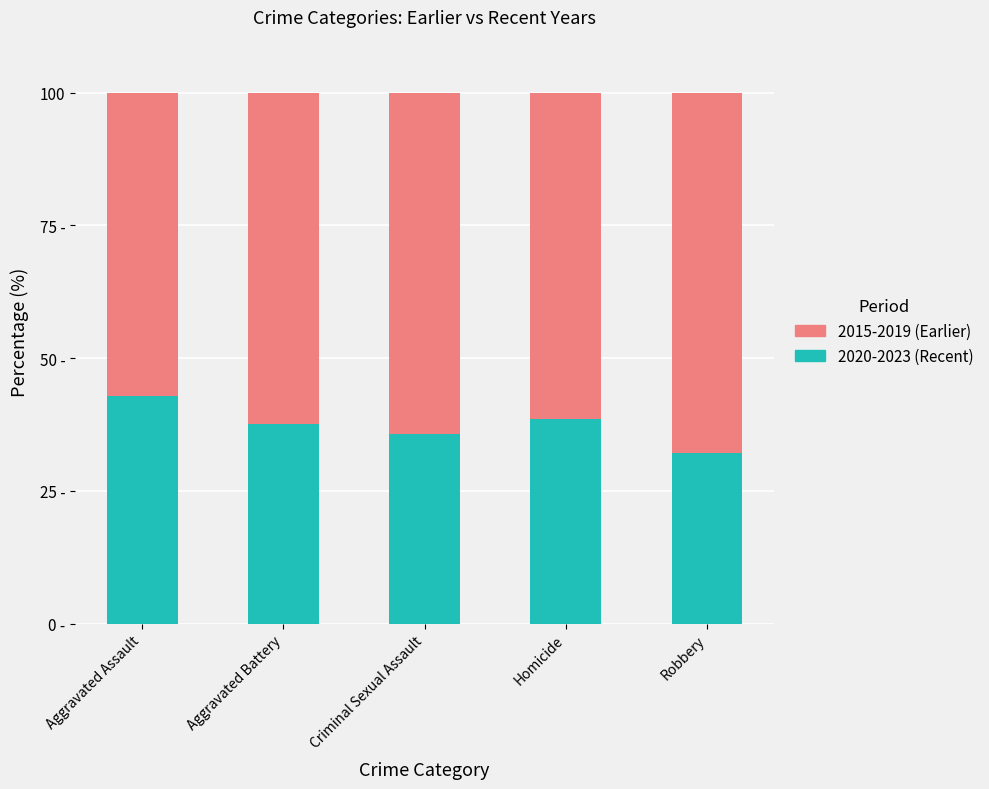

What are all the series names shown in the legend?

2015-2019 (Earlier), 2020-2023 (Recent)